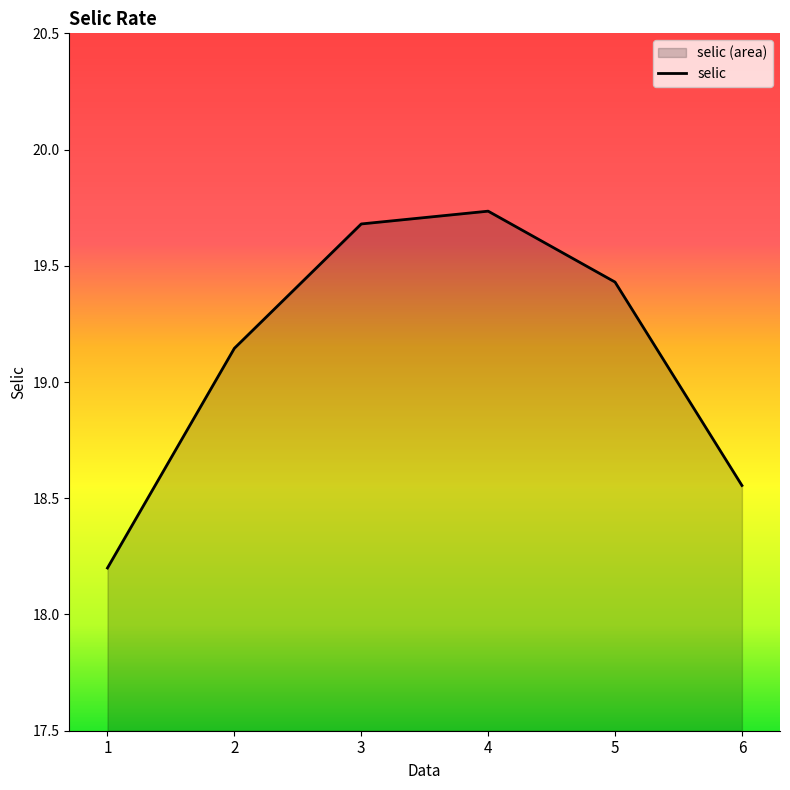

How many points are higher than both their immediate neighbors (excluding endpoints)?

1